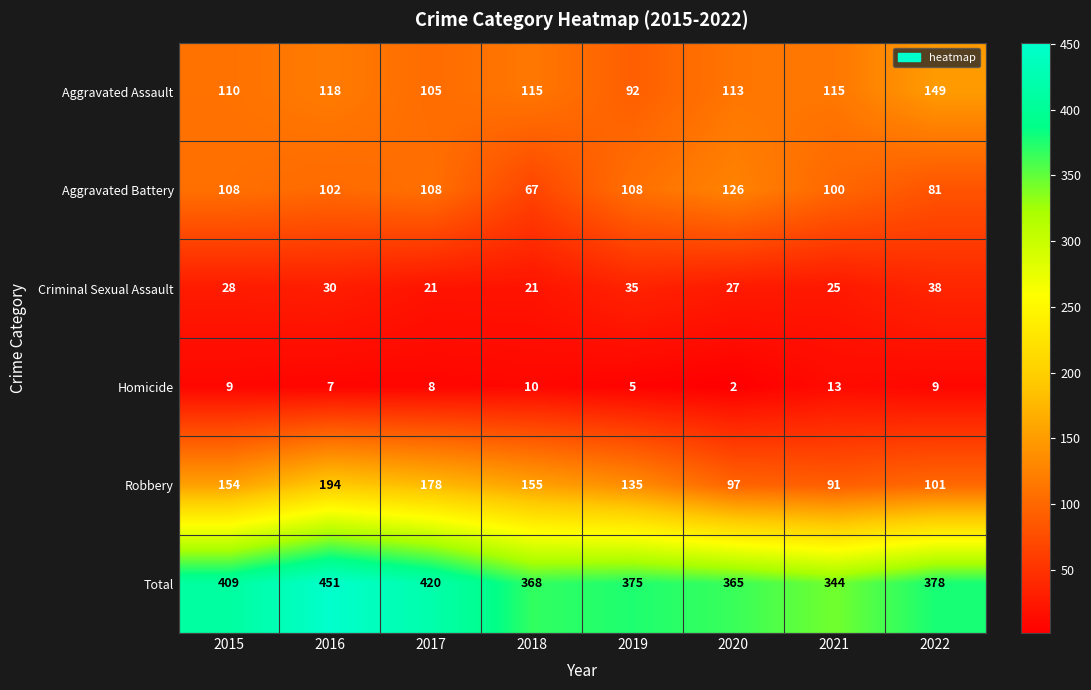

Which category has the lowest value across all series?

2020